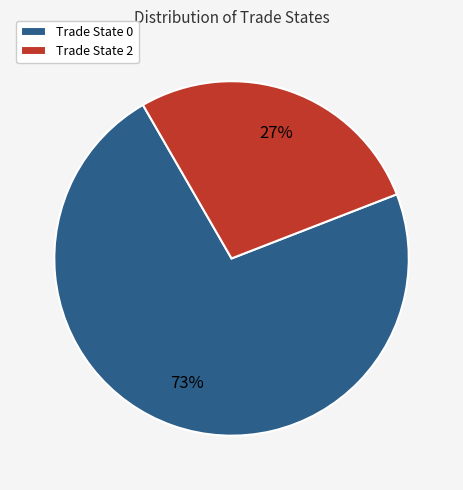

The Trade State 0 slice represents 83% of the pie. True or false?

False